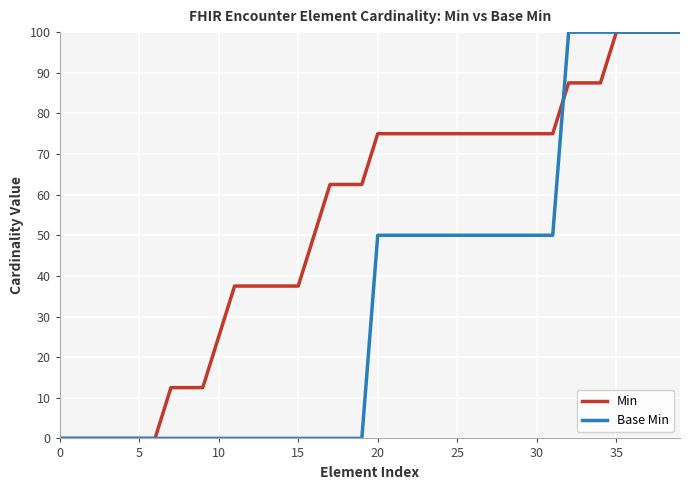

List the series in order of their overall mean, lowest first.

Base Min, Min